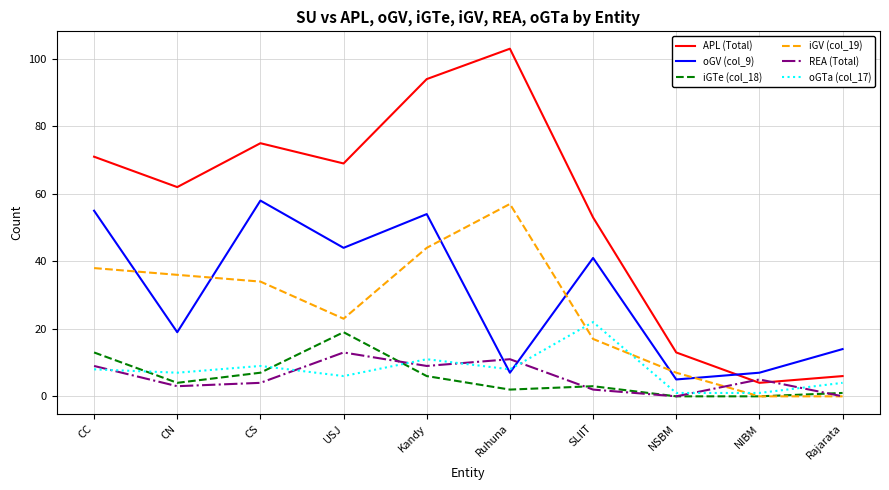

Is the value of REA (Total) at CC greater than the value of iGV (col_19) at NSBM?

Yes